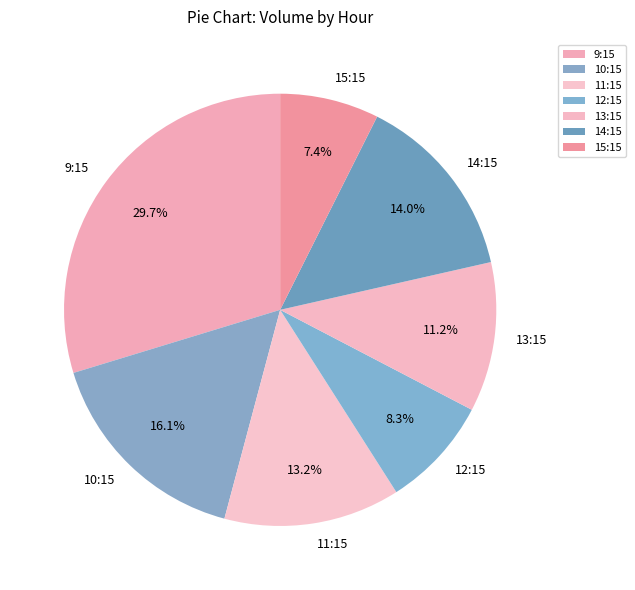

Rank the categories by value from highest to lowest.

9:15, 10:15, 14:15, 11:15, 13:15, 12:15, 15:15